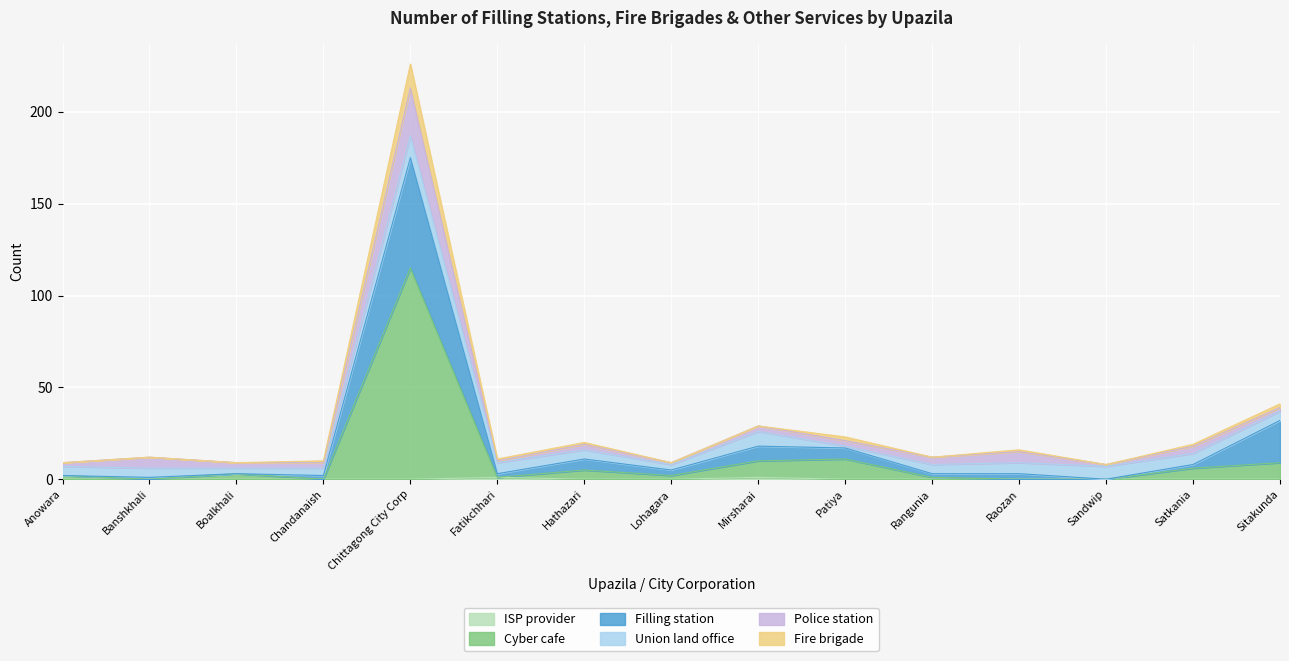

What is the maximum value shown in the chart?

226